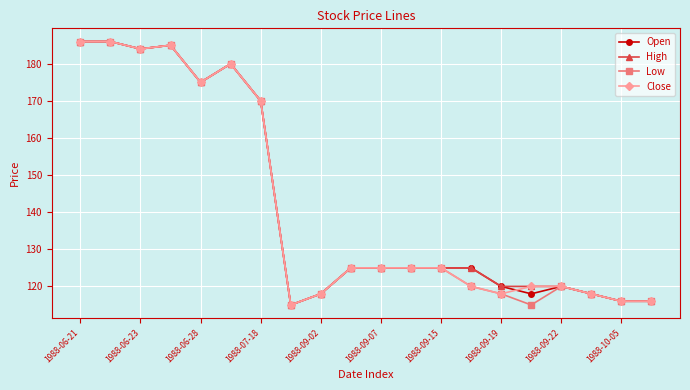

What is the maximum value shown in the chart?

186